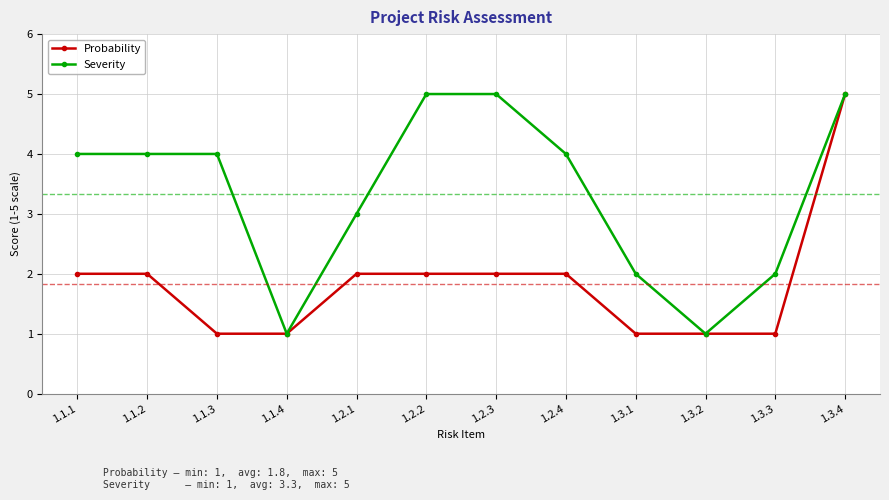

What is the lowest value of the Probability series?

1